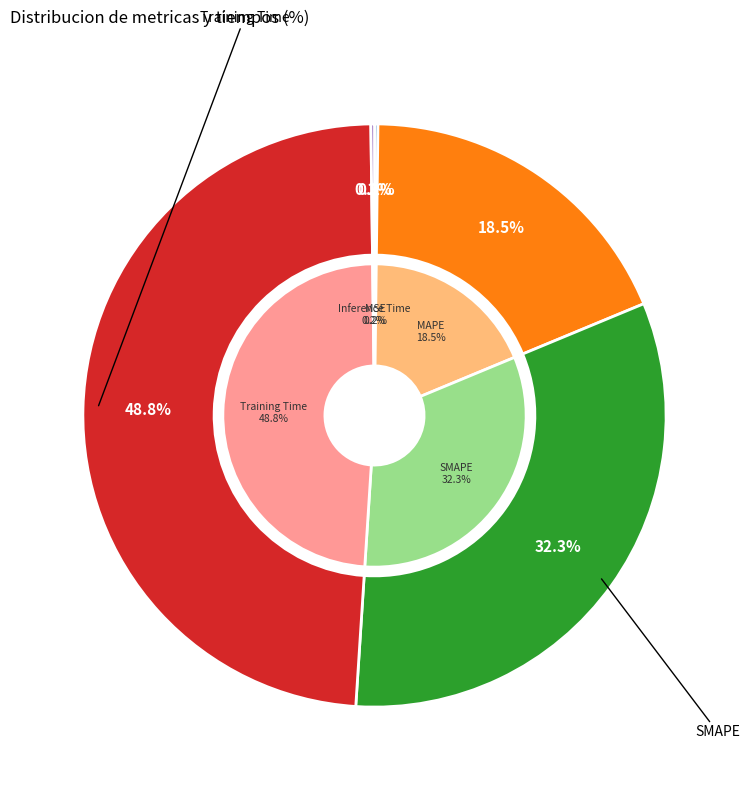

Rank the categories by value from lowest to highest.

MSE, Inference Time, MAPE, SMAPE, Training Time